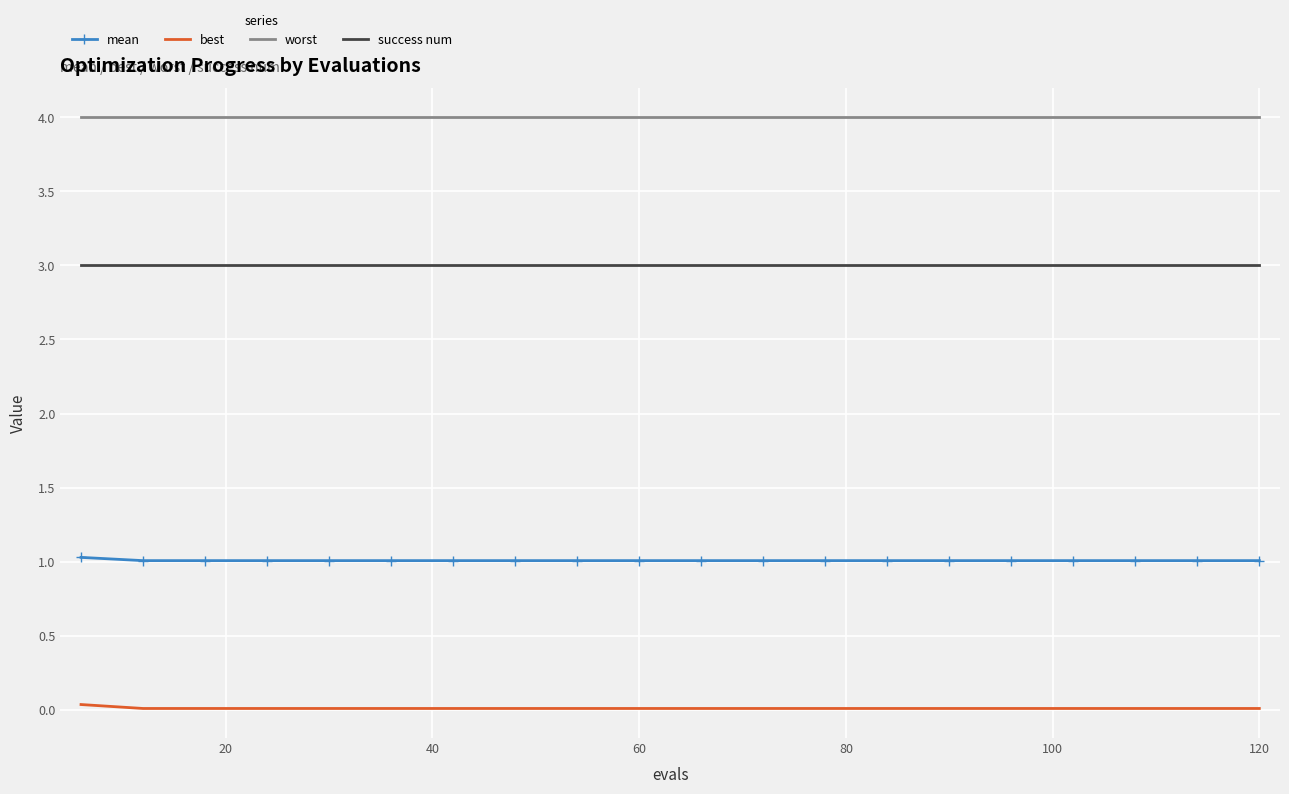

What is the average value of the worst series?

4.0